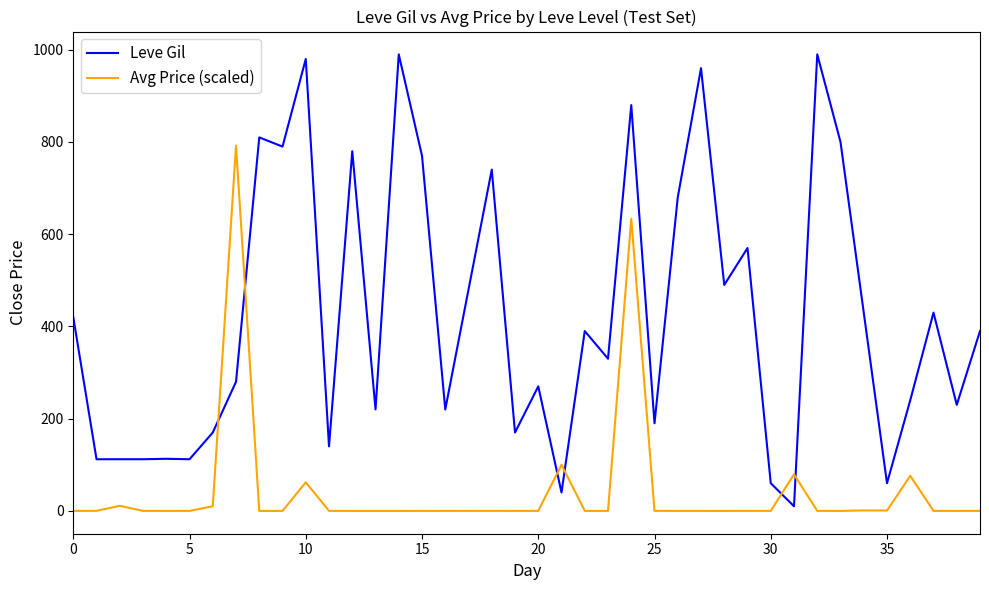

True or false: Avg Price (scaled) and Leve Gil cross at least once.

True